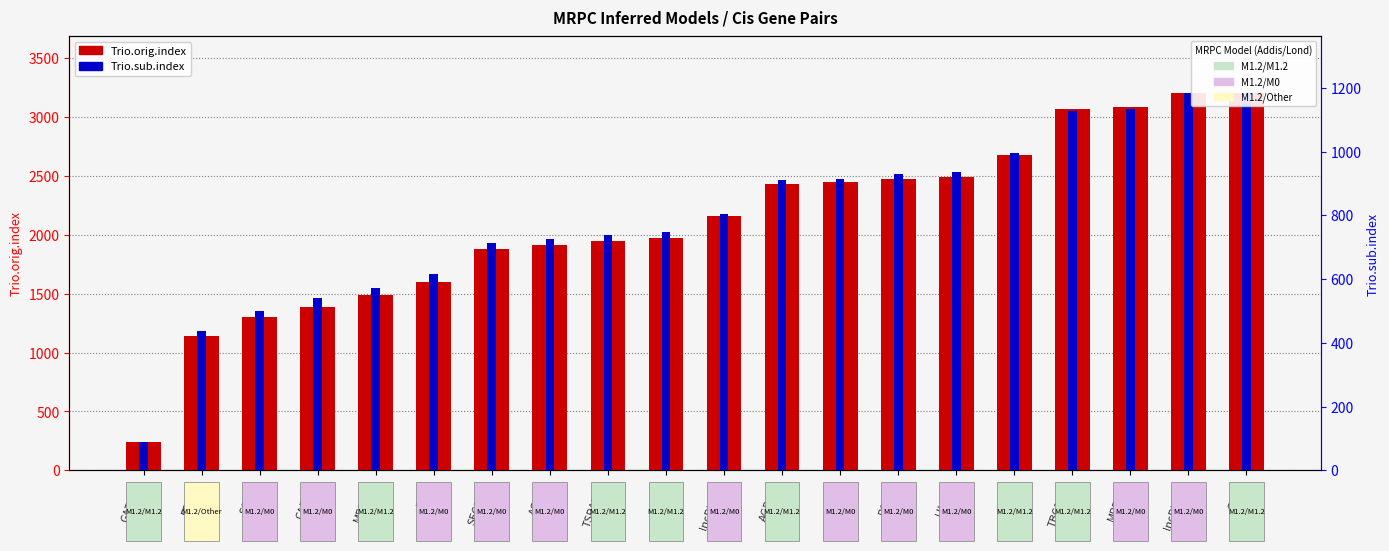

True or false: Trio.sub.index has a value of 1236 at ACADS.

False